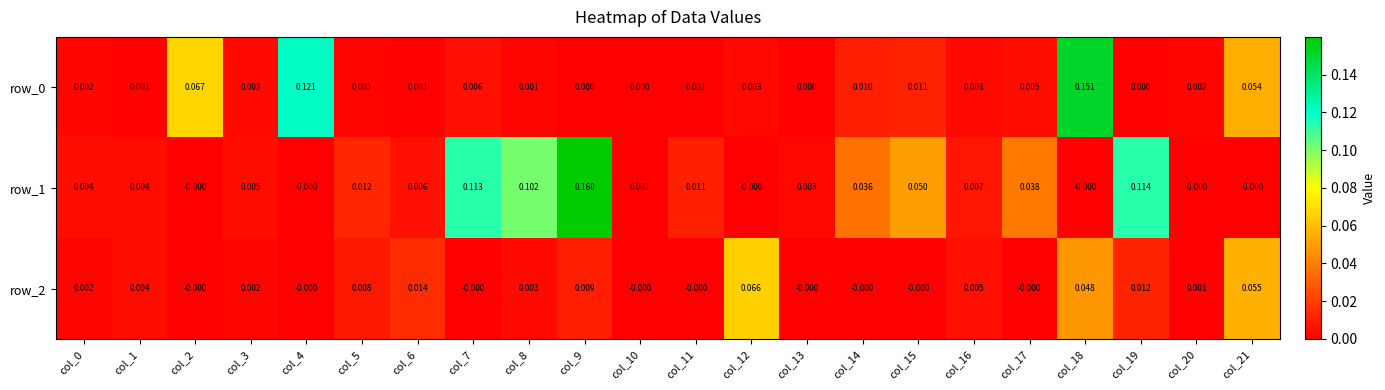

Is the value of row_1 at col_20 greater than the value of row_0 at col_17?

No